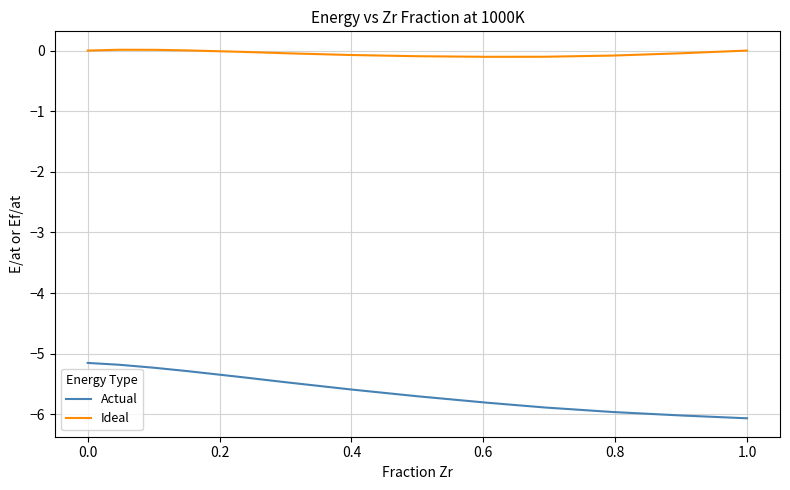

Rank the series by their average value, from lowest to highest.

Actual, Ideal